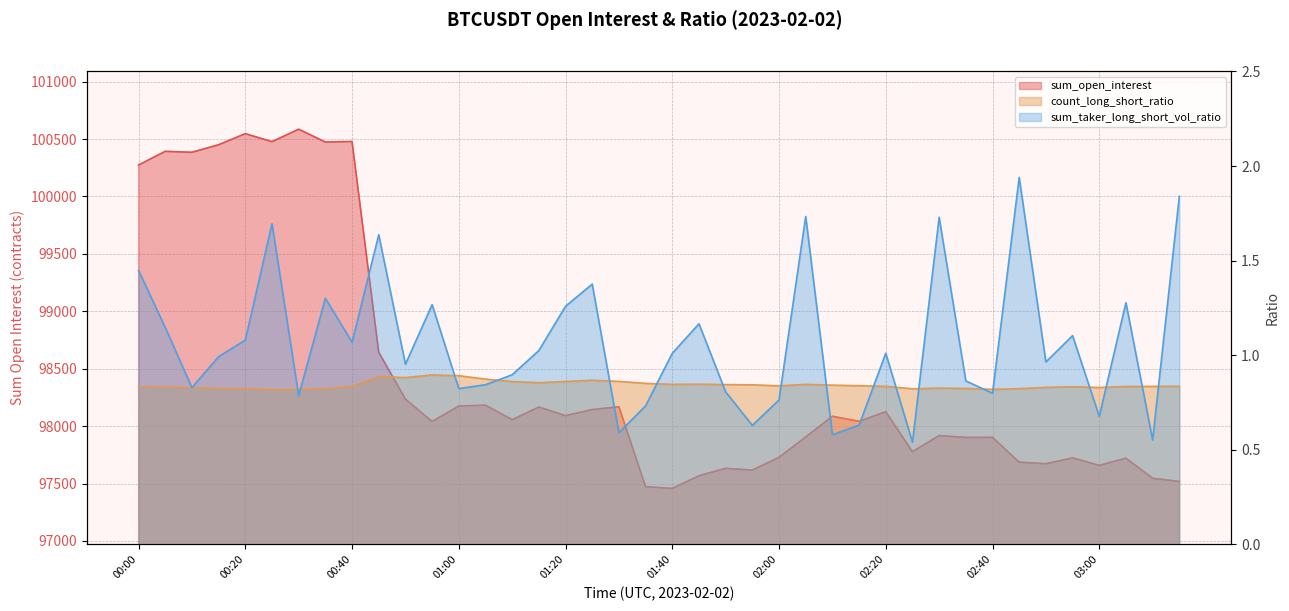

What are all the series names shown in the legend?

sum_open_interest, count_long_short_ratio, sum_taker_long_short_vol_ratio